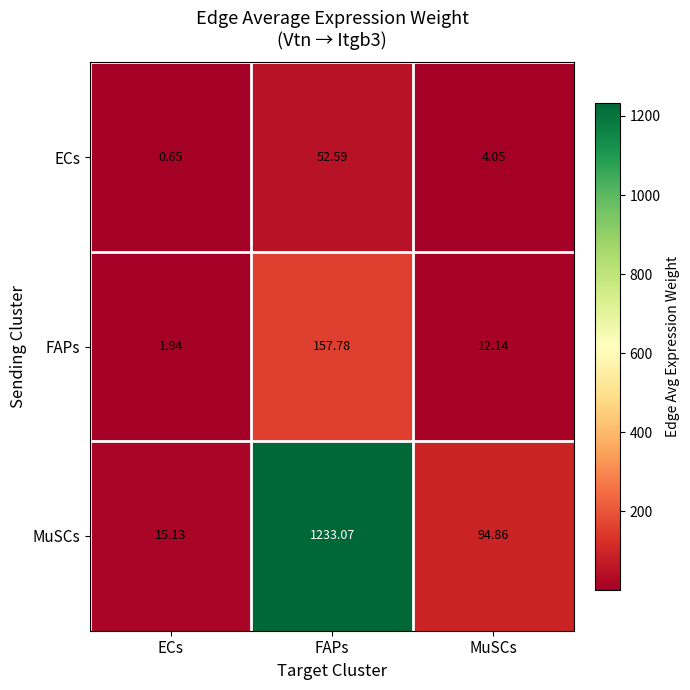

Between ECs and MuSCs, which series saw the biggest shift?

MuSCs